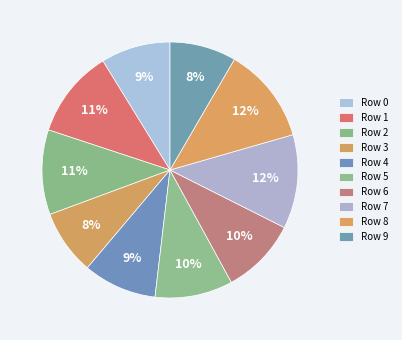

Is there any slice that represents more than half of the pie?

No